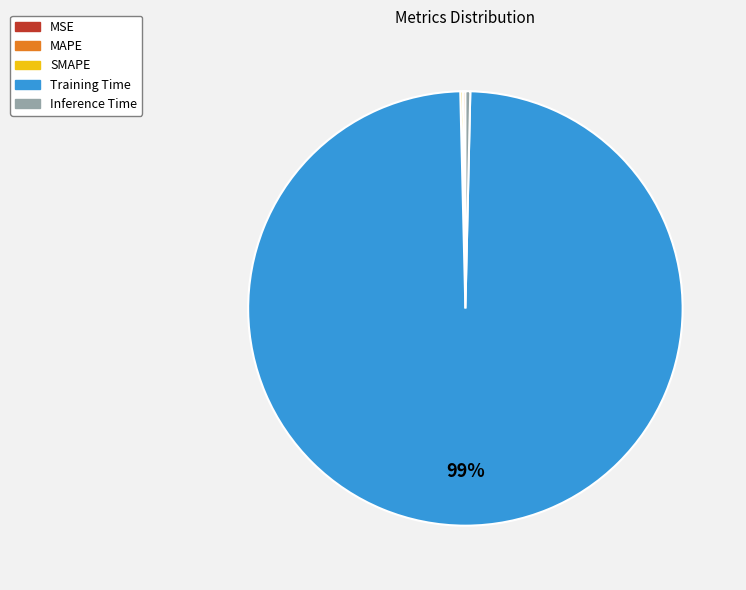

To the nearest percent, what is the average slice percentage?

20%